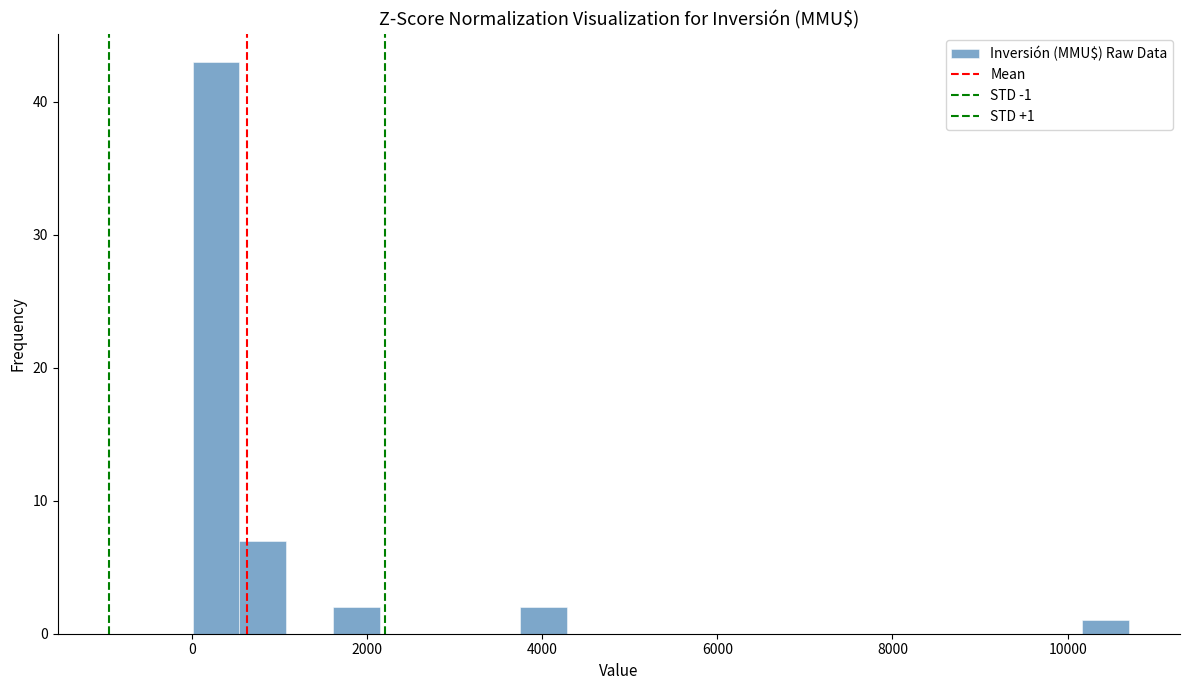

Around what value on the x-axis is the tallest bar? Give the approximate position of its centre, as read against the axis.

200